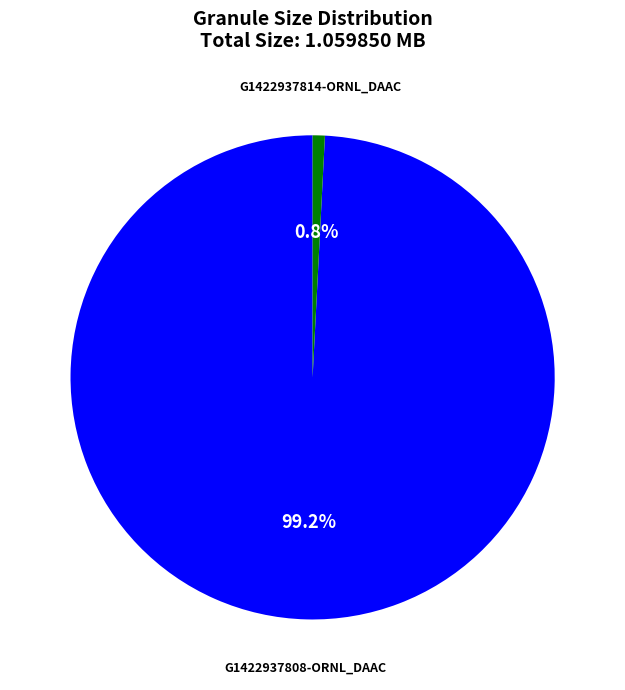

Is there any slice that represents more than half of the pie?

Yes